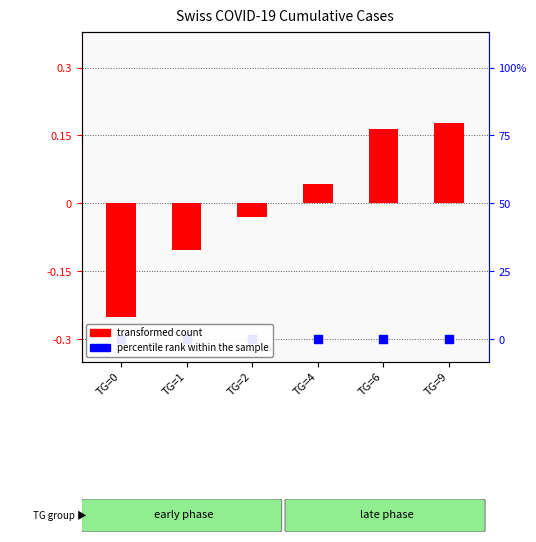

Which series has the widest spread of Y values?

transformed count